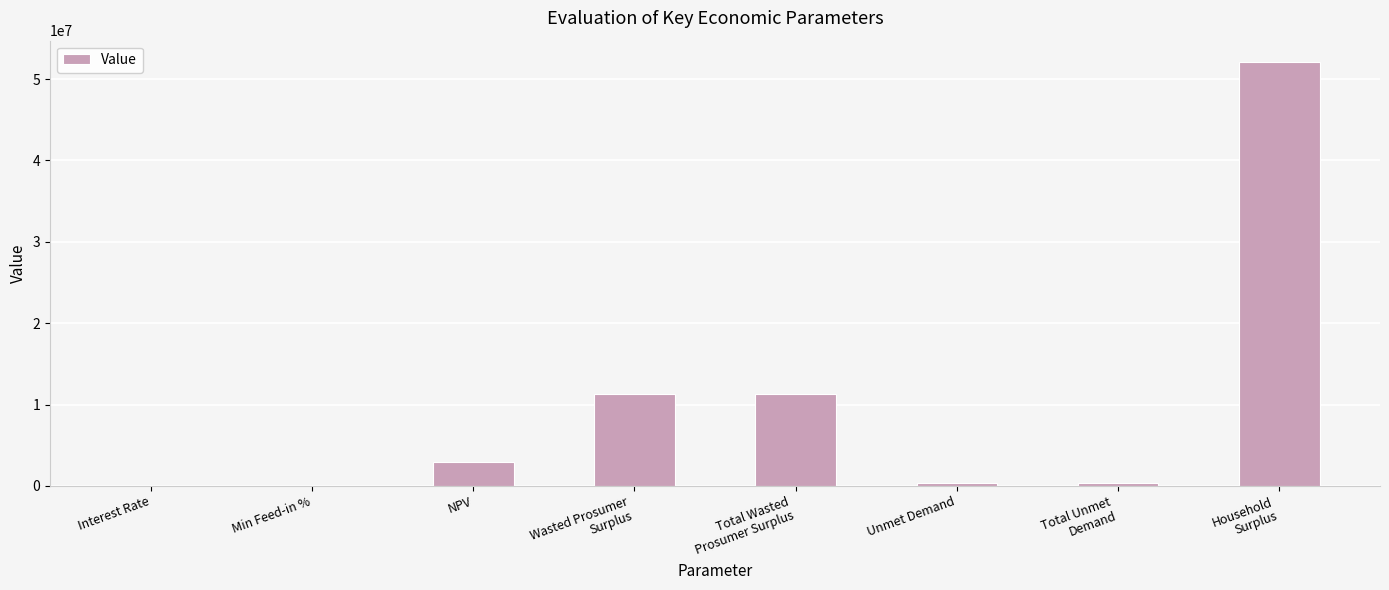

What is the greatest value displayed?

52124829.6